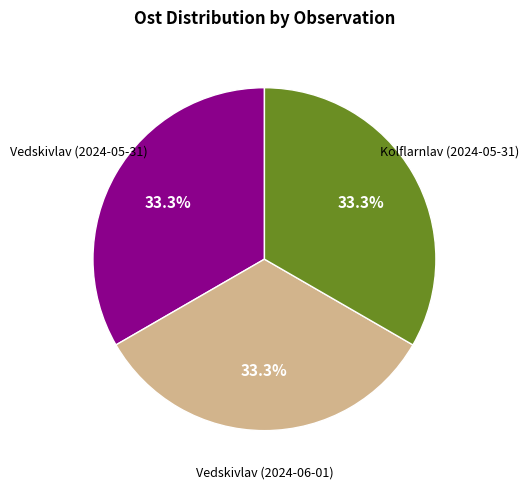

Is there any slice that represents more than half of the pie?

No